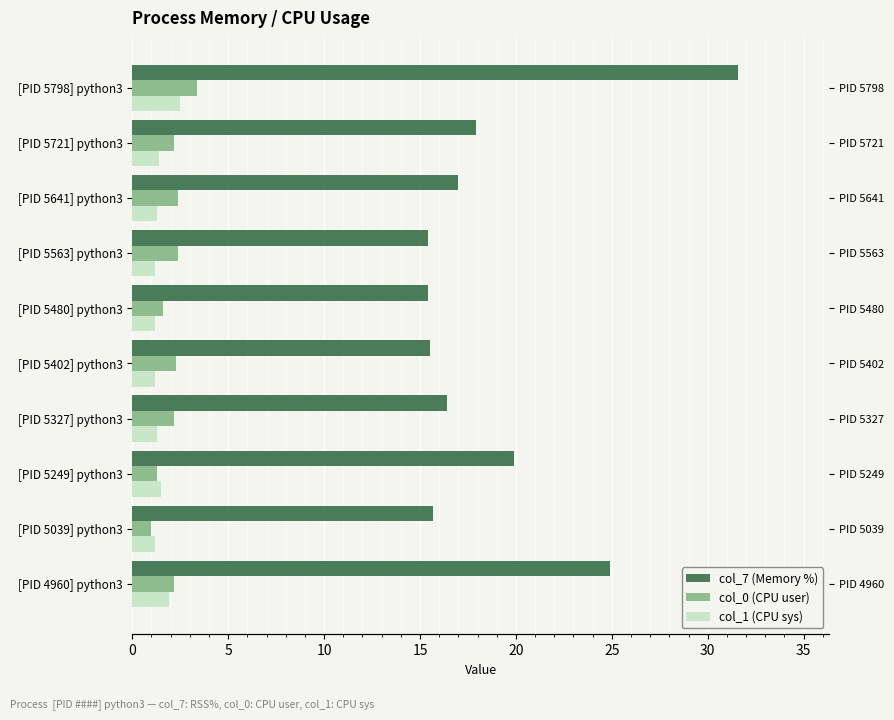

How many series are shown in this chart?

3